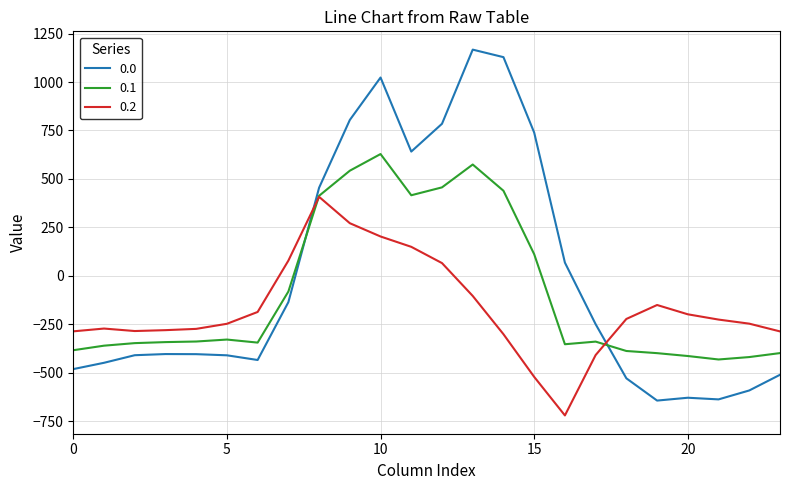

How many positive values does the 0.2 series have?

6